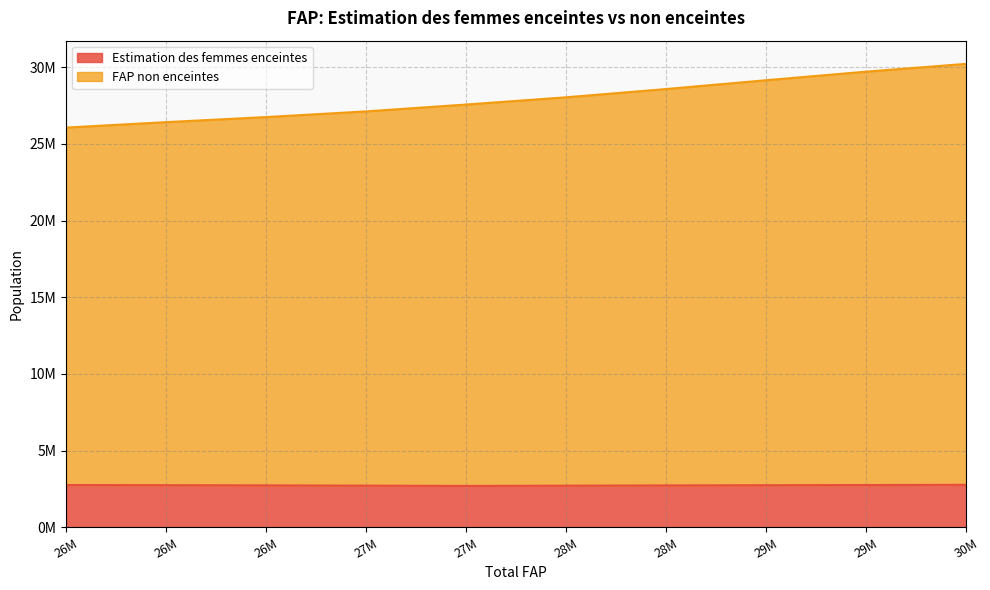

Count the number of data series in this chart.

2